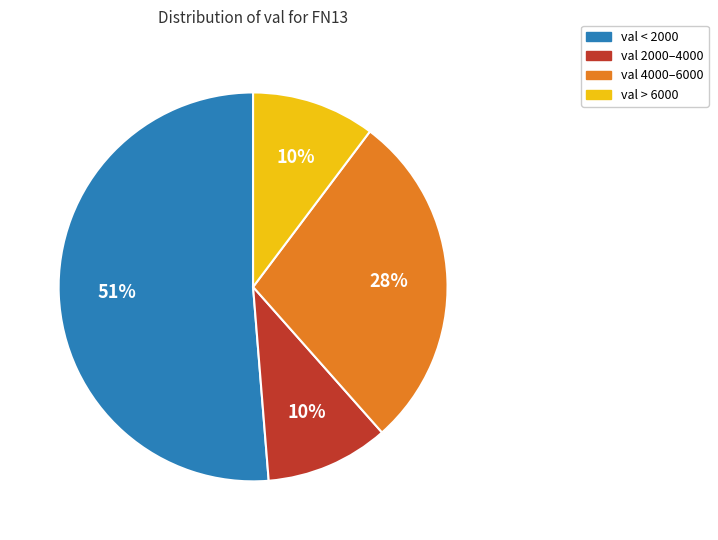

To the nearest percent, what is the average slice percentage?

25%